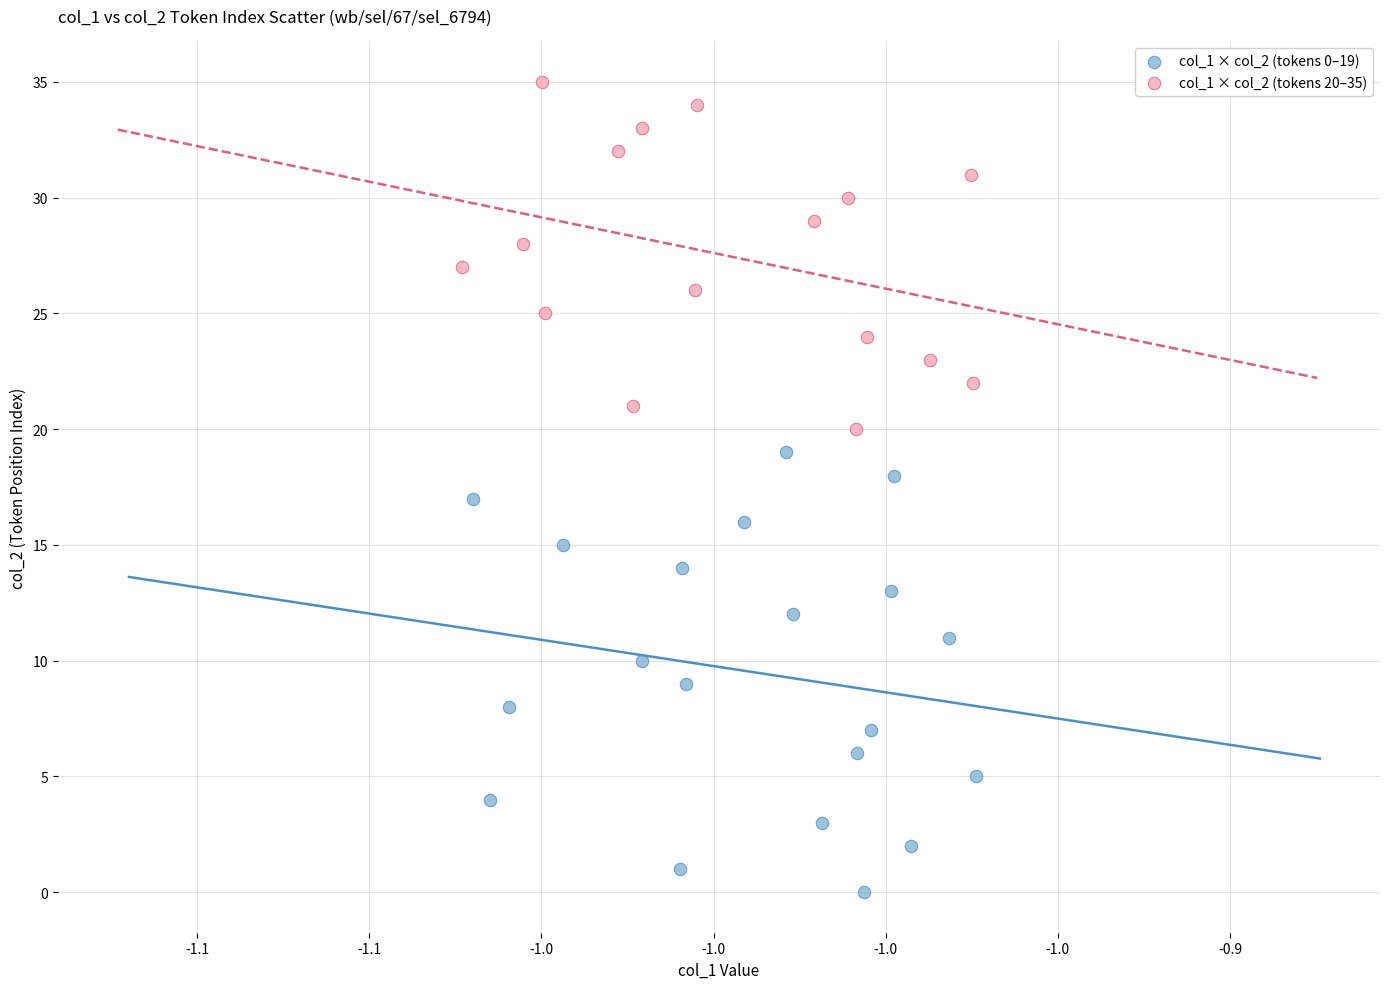

Which series contains the lowest Y value?

col_1 × col_2 (tokens 0–19)